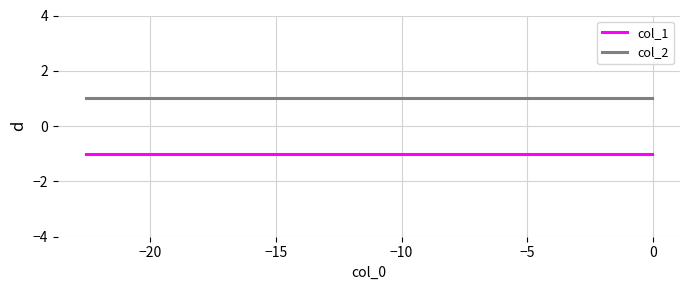

What is the greatest value displayed?

1